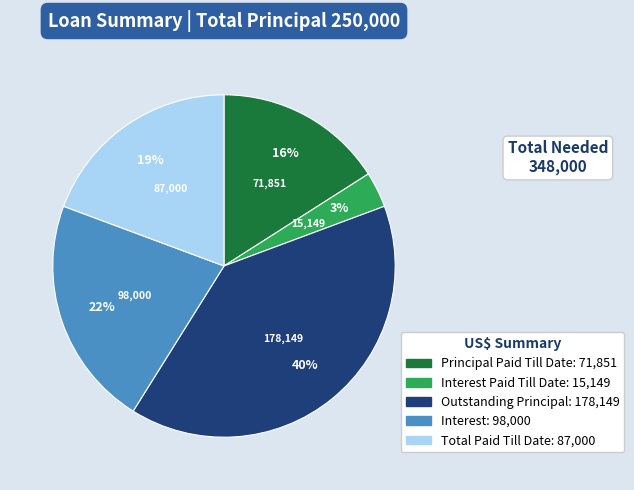

To the nearest percent, what is the average slice percentage?

20%